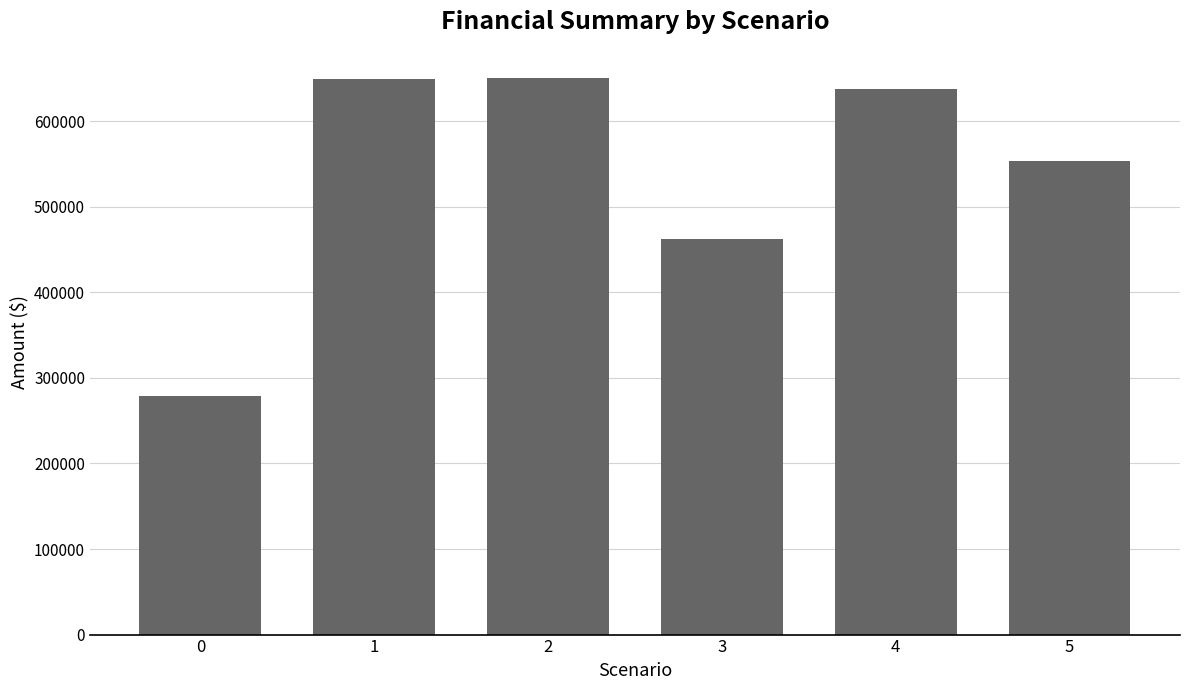

What is the approximate value at 0?

278696.1